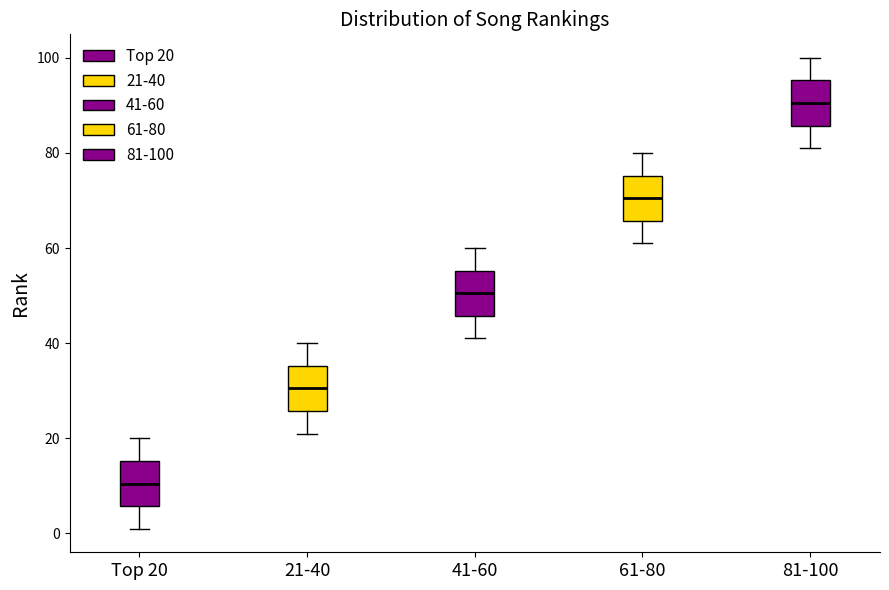

Which box has the lowest median line?

Top 20